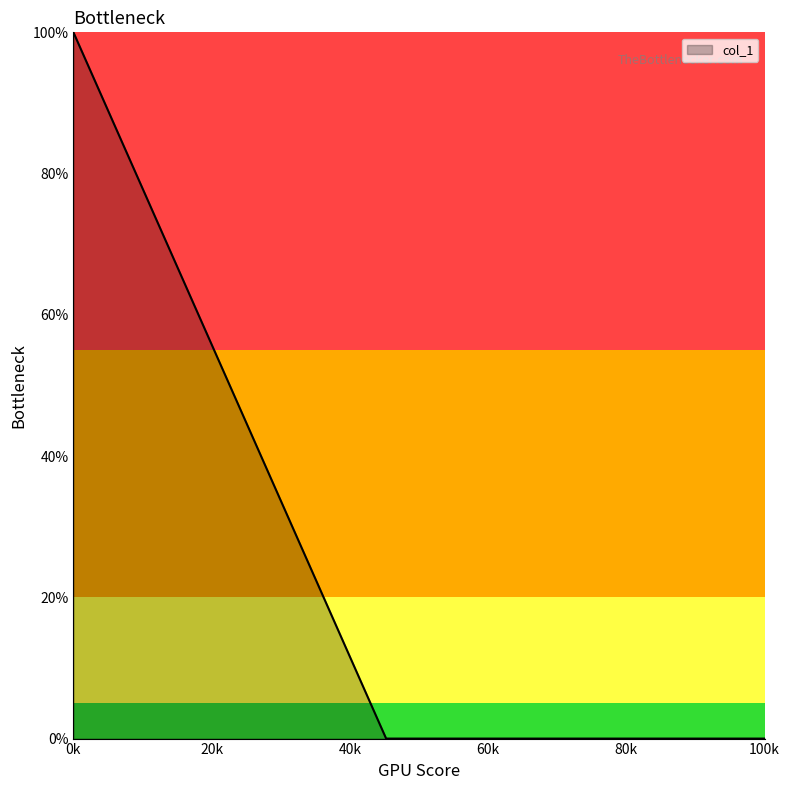

Does the chart have visible grid lines?

No